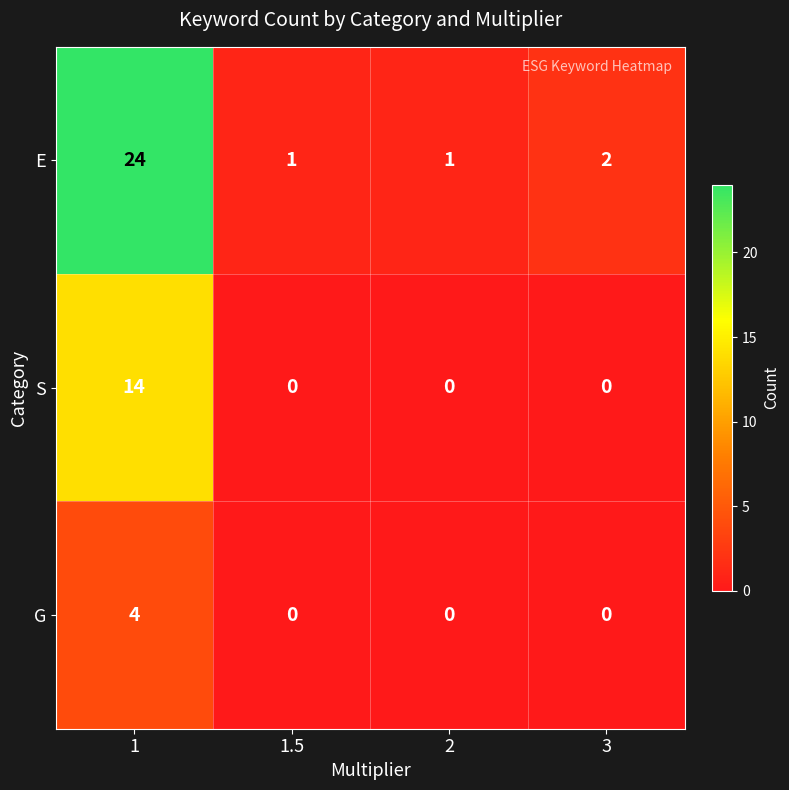

What is the difference between the highest and lowest values at 1.5?

1